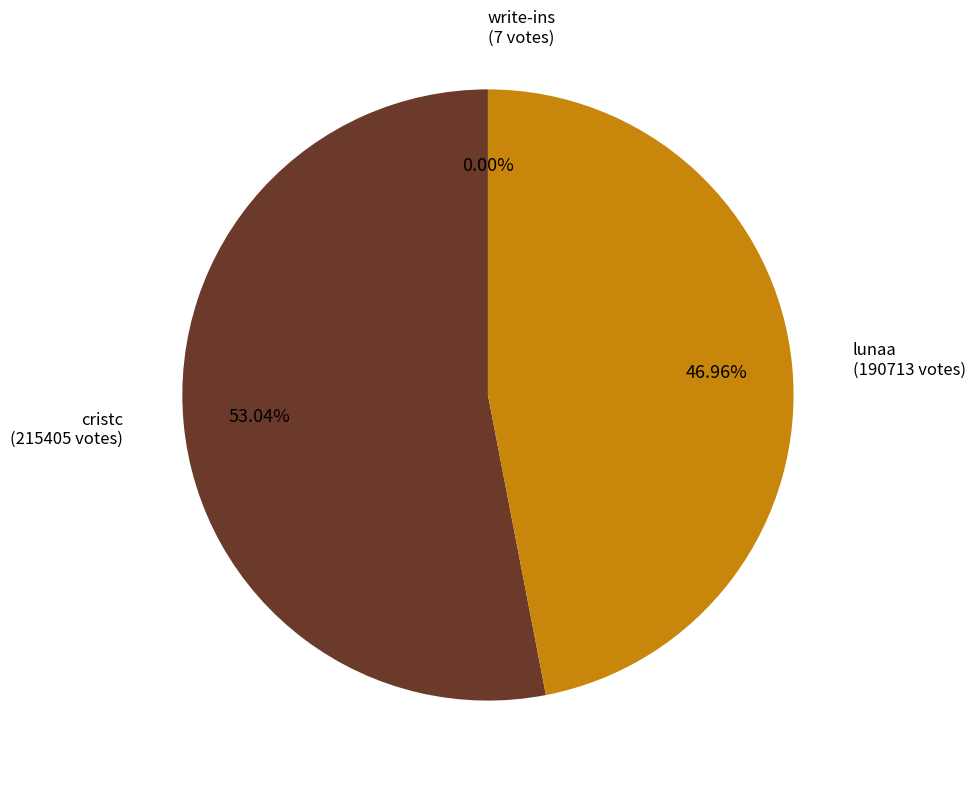

Does any single category account for the majority?

Yes